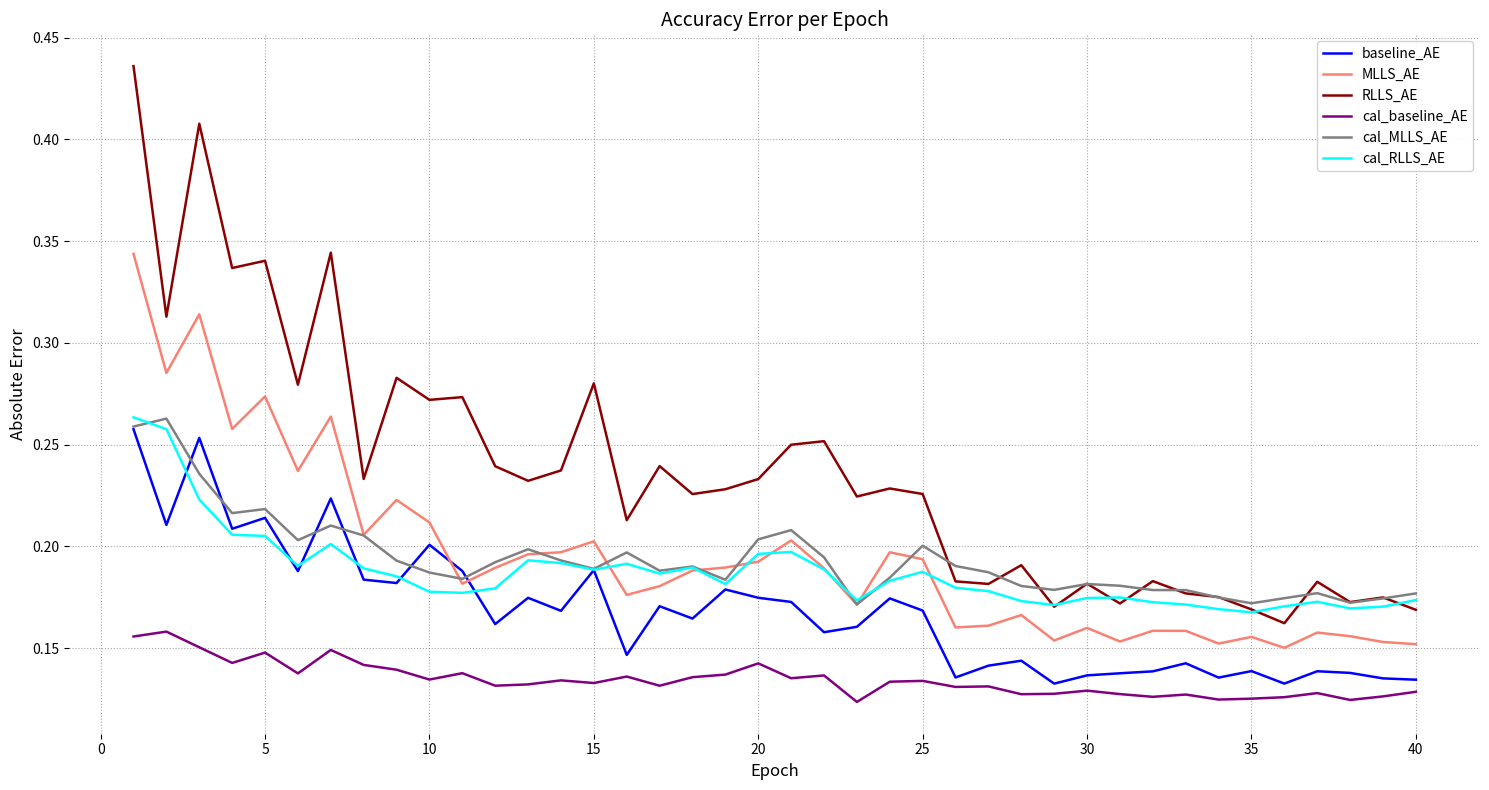

True or false: cal_baseline_AE and RLLS_AE cross at least once.

False